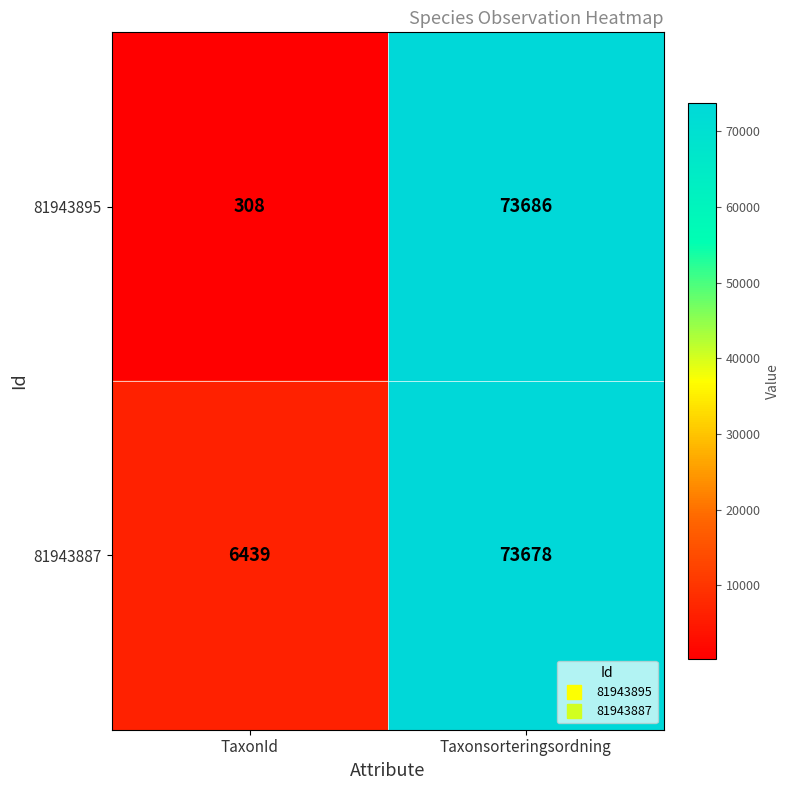

Between TaxonId and Taxonsorteringsordning, which series saw the biggest shift?

81943895